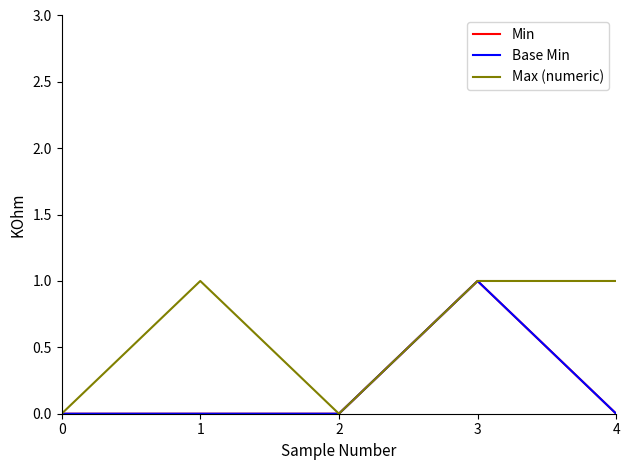

True or false: Base Min and Min cross at least once.

False